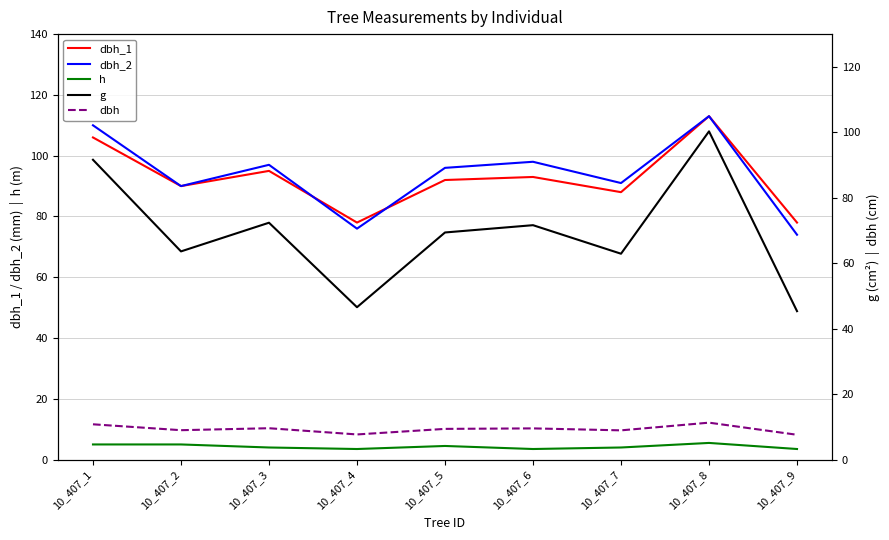

Which series has the largest total across all categories?

dbh_2